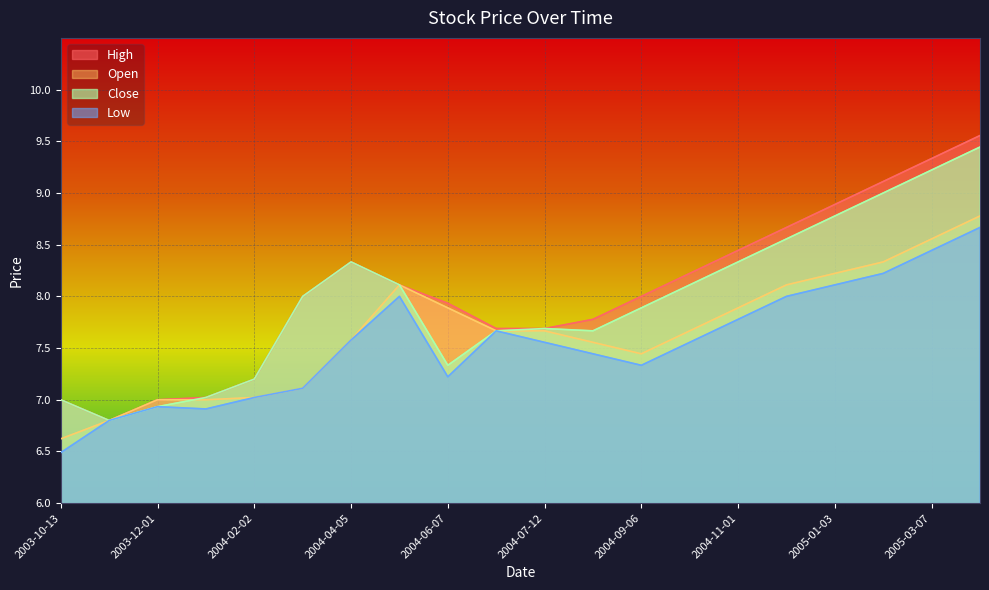

What is the label of the 2nd point from the right?

2005-03-07